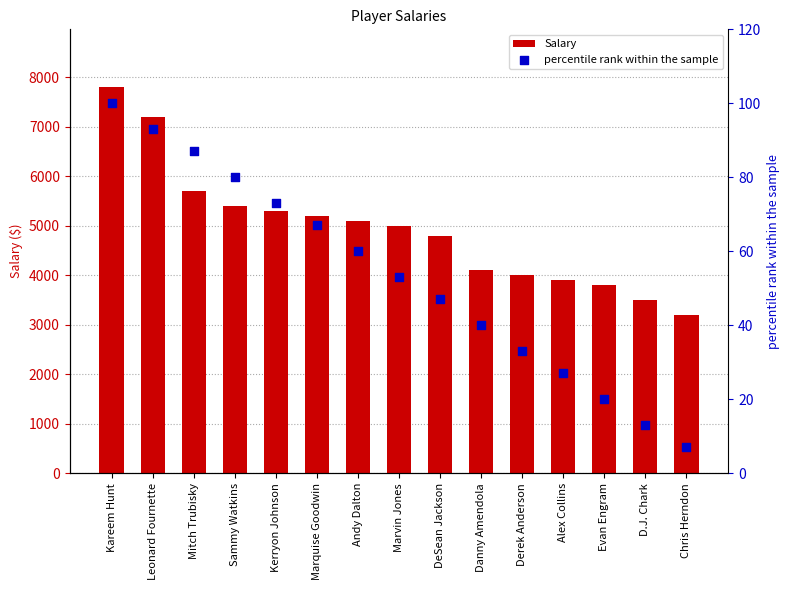

At how many categories does at least one series exceed 6846?

2